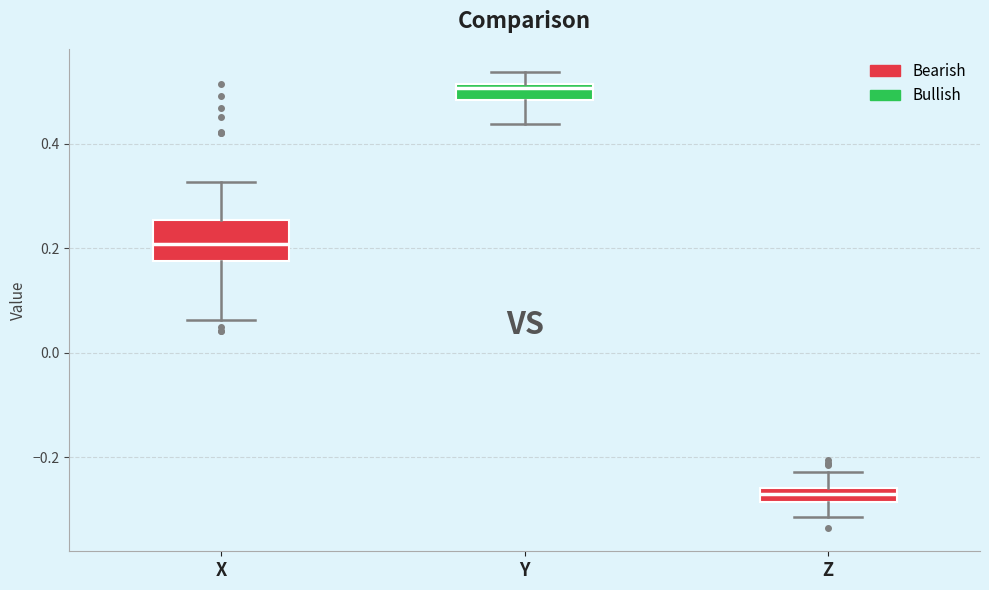

Where does the upper whisker of the box for X end on the y-axis? The values are not printed on the chart, so give them approximately, as read against the axis.

0.32